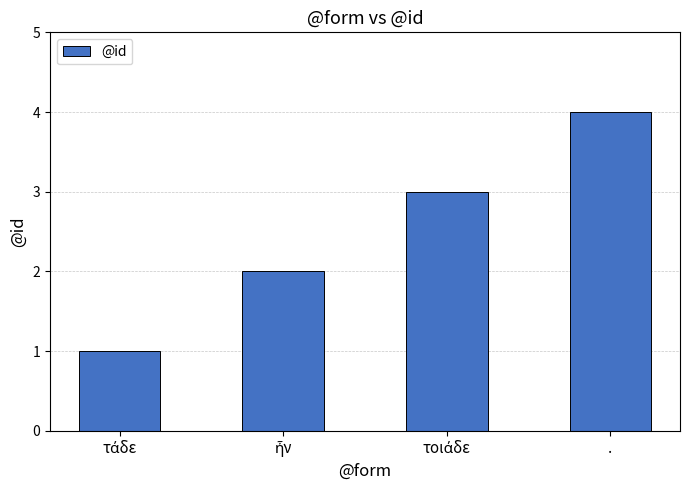

Which category has the highest value across all series?

.